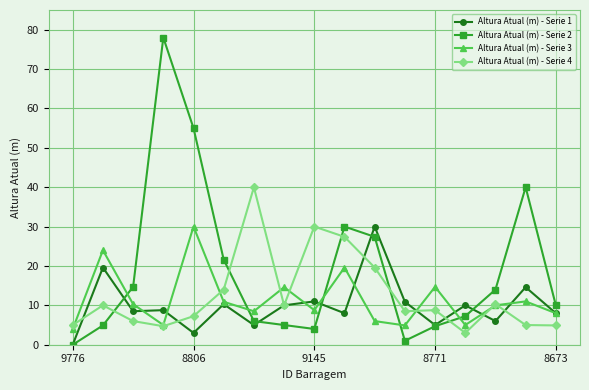

What is the value of the Altura Atual (m) - Serie 3 point at the 9th from the left?

8.8